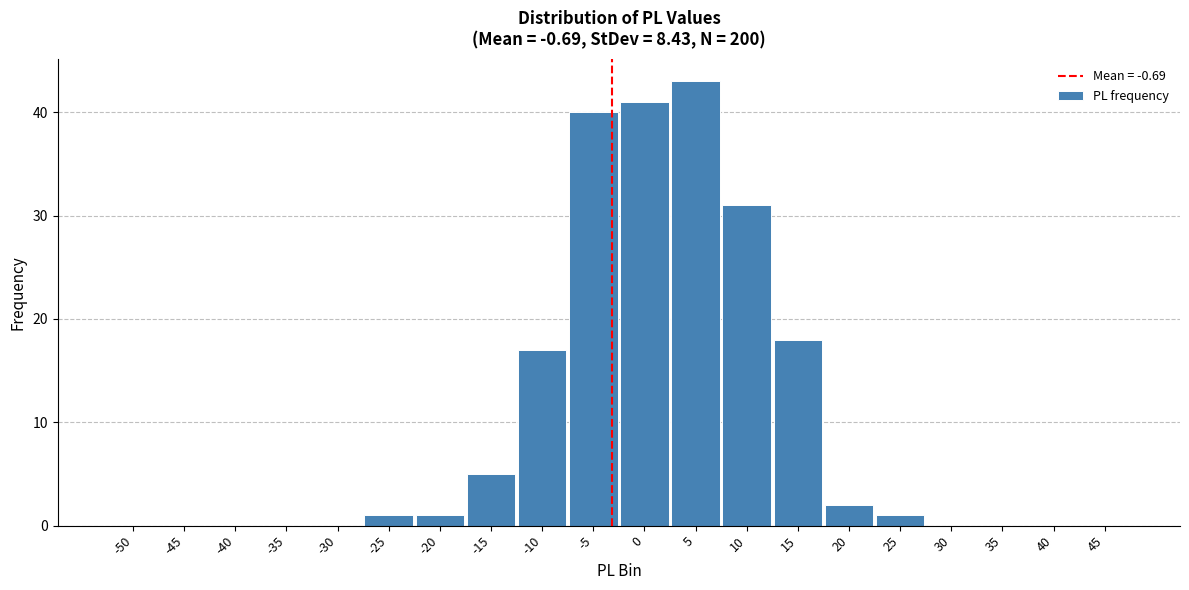

Reading left to right, transcribe all the data shown in this chart.

-50=0	-45=0	-40=0	-35=0	-30=0	-25=1	-20=1	-15=5	-10=17	-5=40	0=41	5=43	10=31	15=18	20=2	25=1	30=0	35=0	40=0	45=0